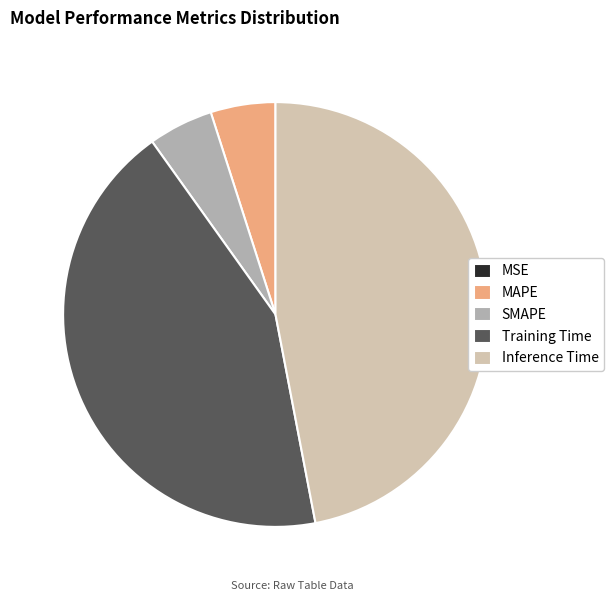

Which category has the biggest portion of the pie?

Inference Time